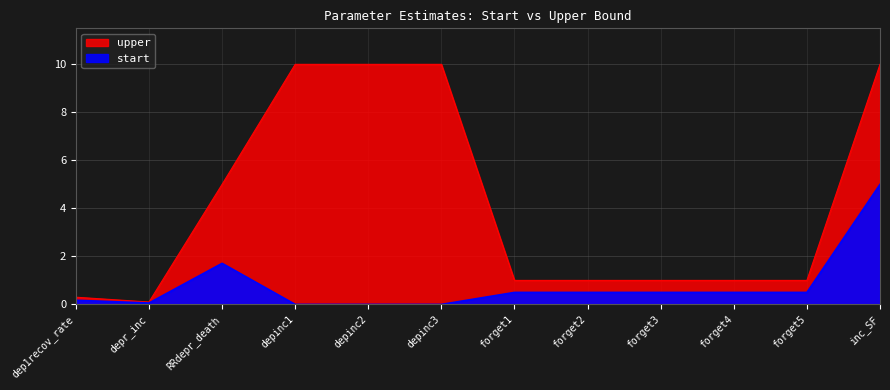

Rank the series by their maximum value, from lowest to highest.

start, upper